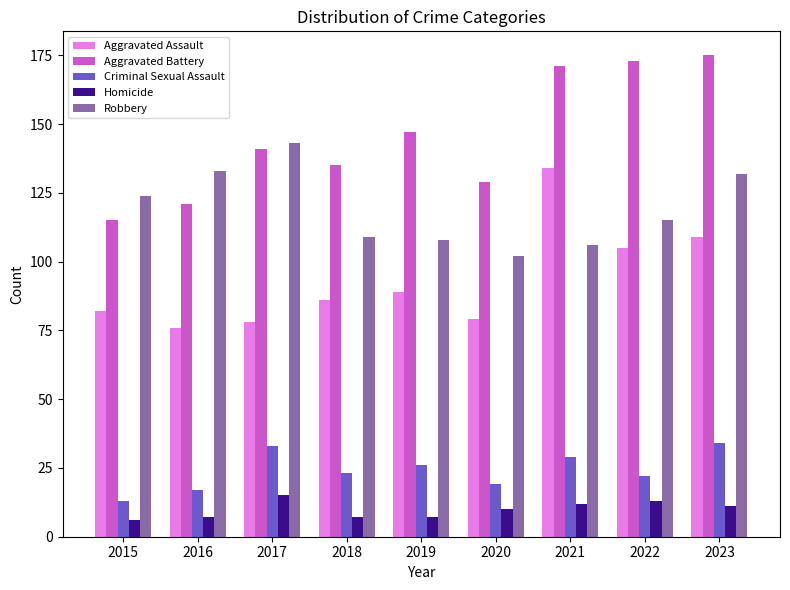

Does the chart contain stacked bars?

No